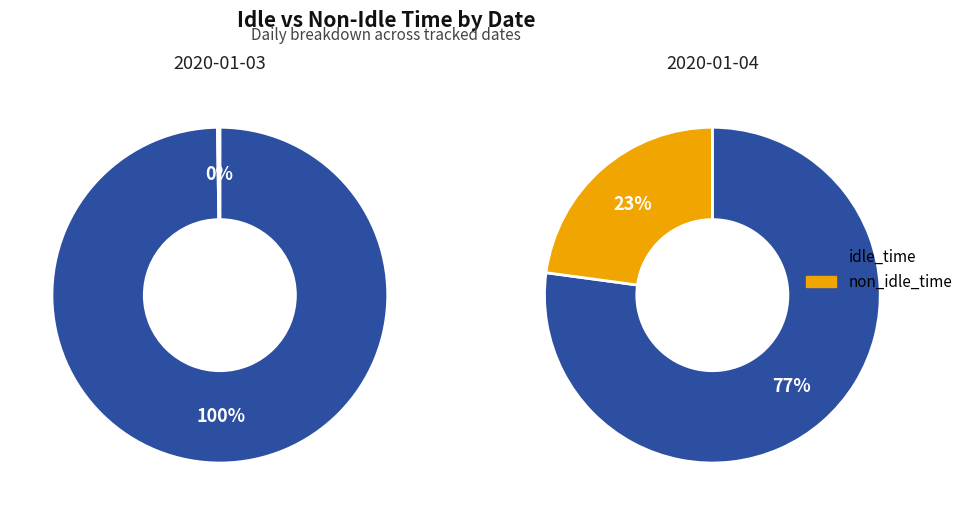

To the nearest percent, what is the combined percentage of 1 and 0?

100%